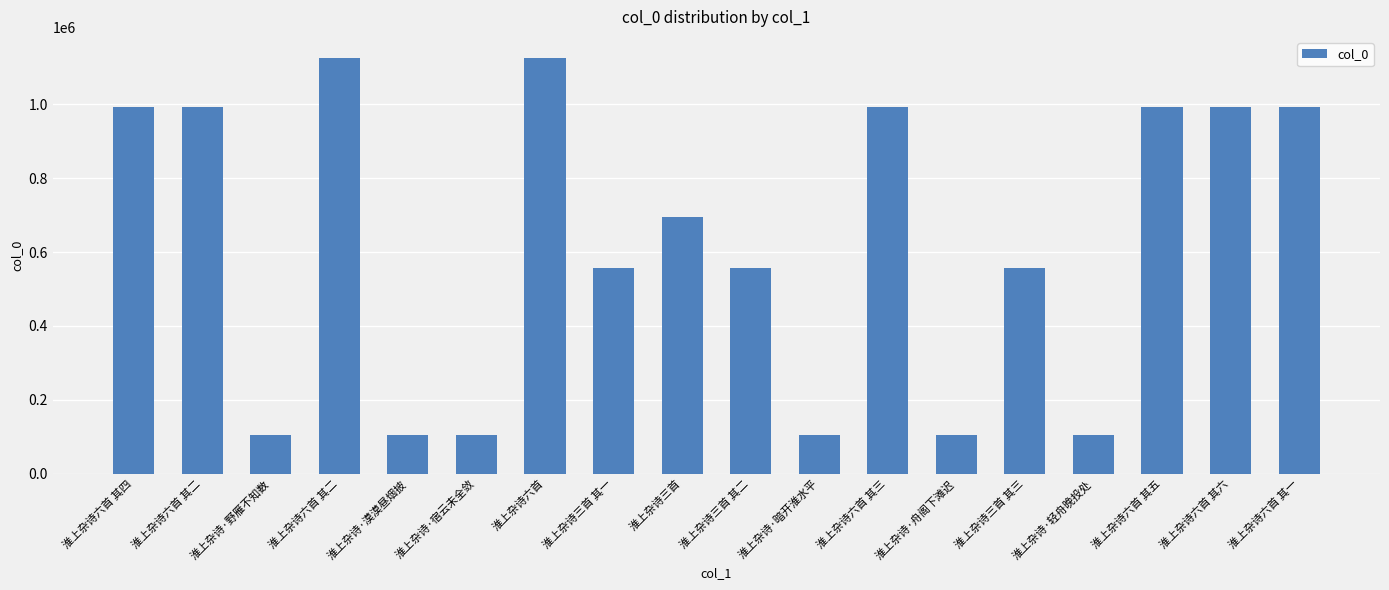

How many values are below 694883?

9